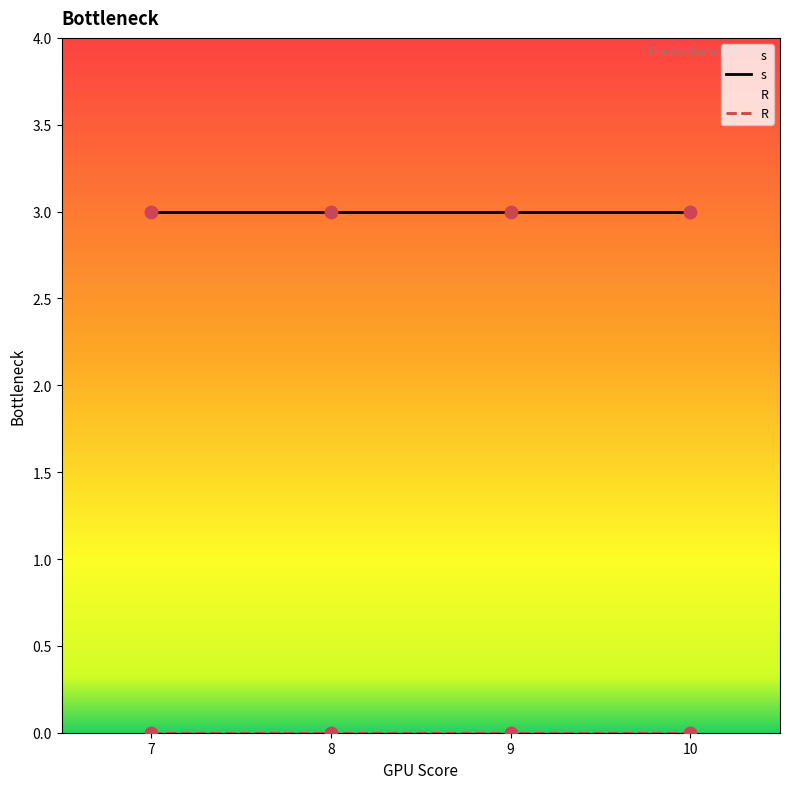

Which series contains the lowest Y value?

R